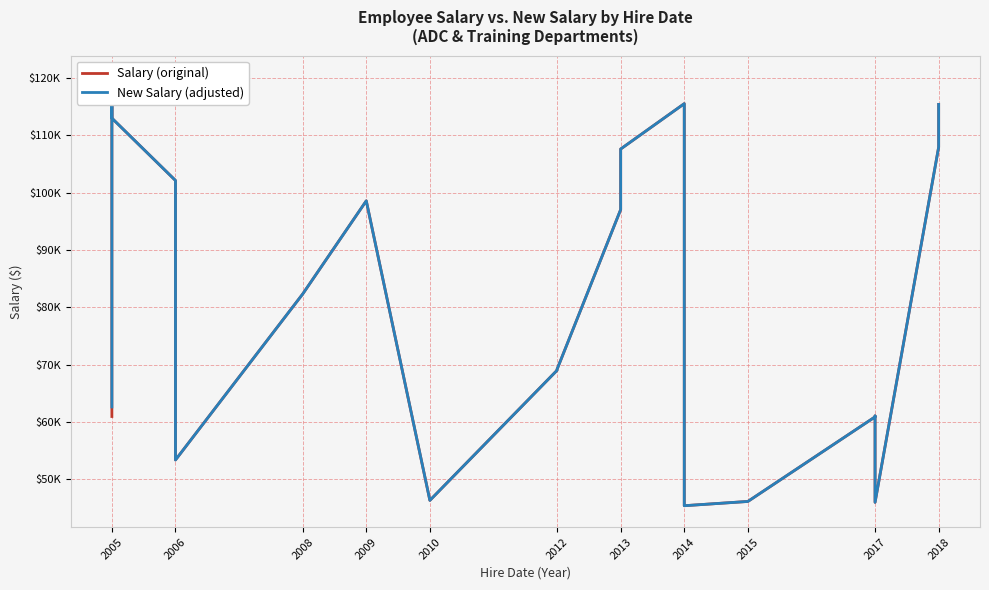

True or false: New Salary (adjusted) and Salary (original) intersect in this chart.

False